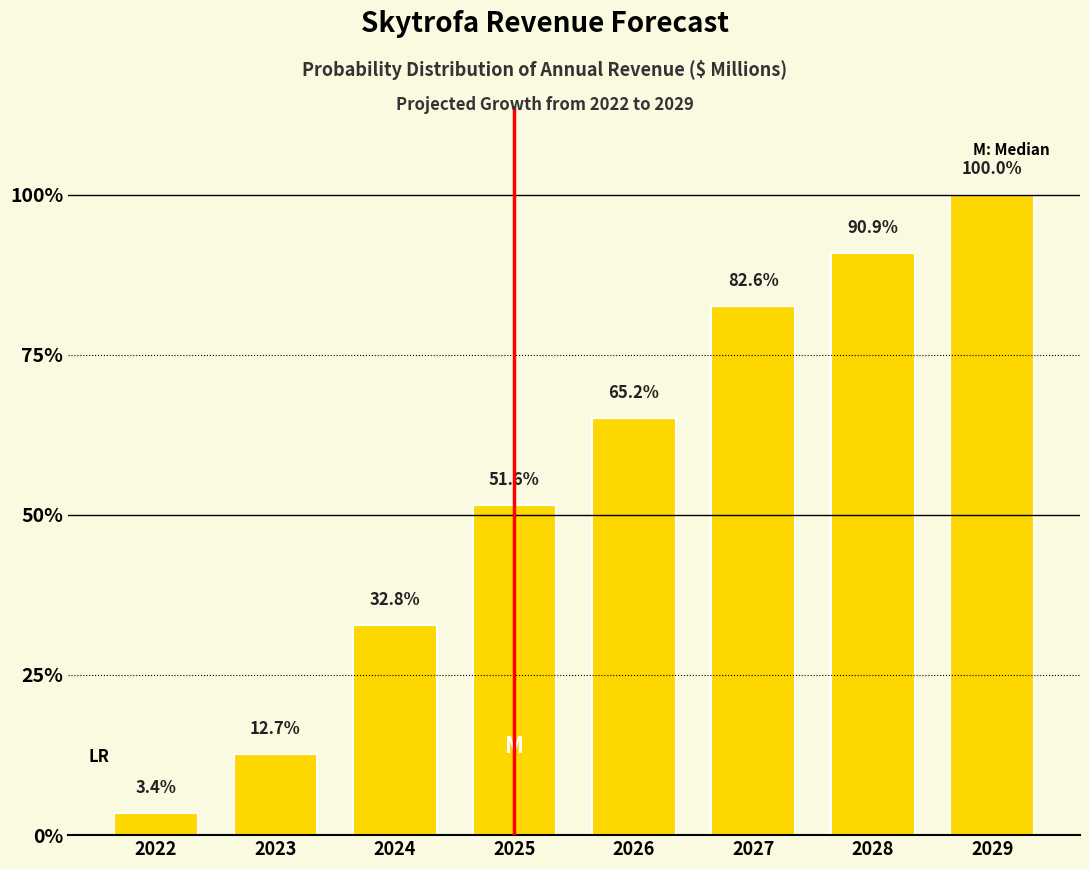

Are the bars horizontal?

No